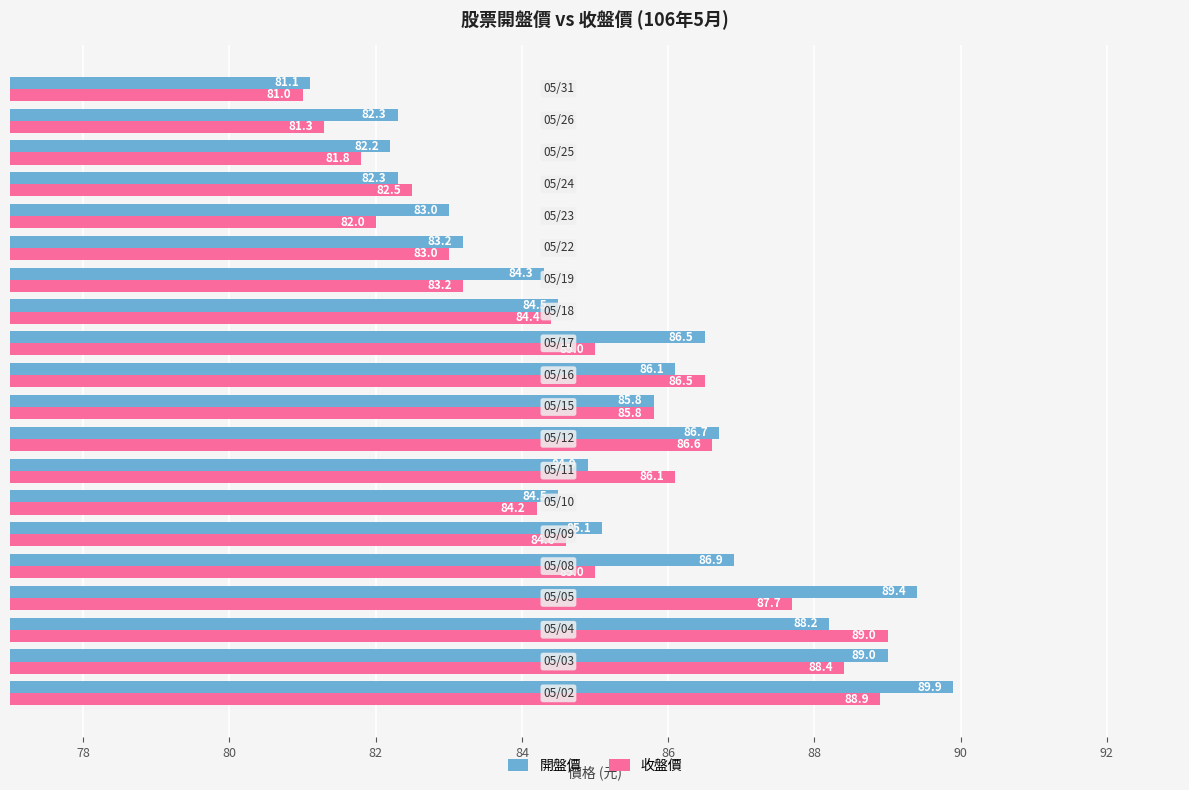

List the series in order of their overall mean, highest first.

開盤價, 收盤價